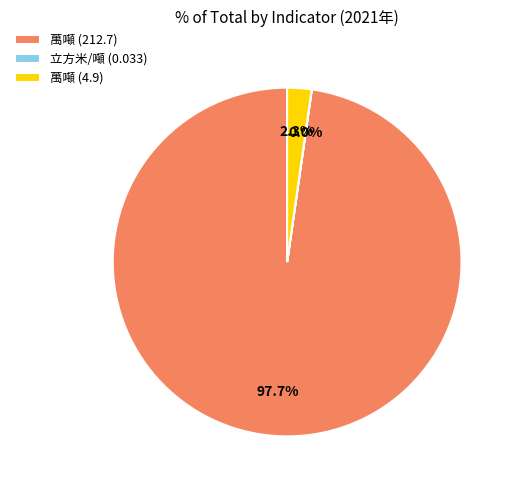

Which has a higher value, 萬噸 (212.7) or 萬噸 (4.9)?

萬噸 (212.7)